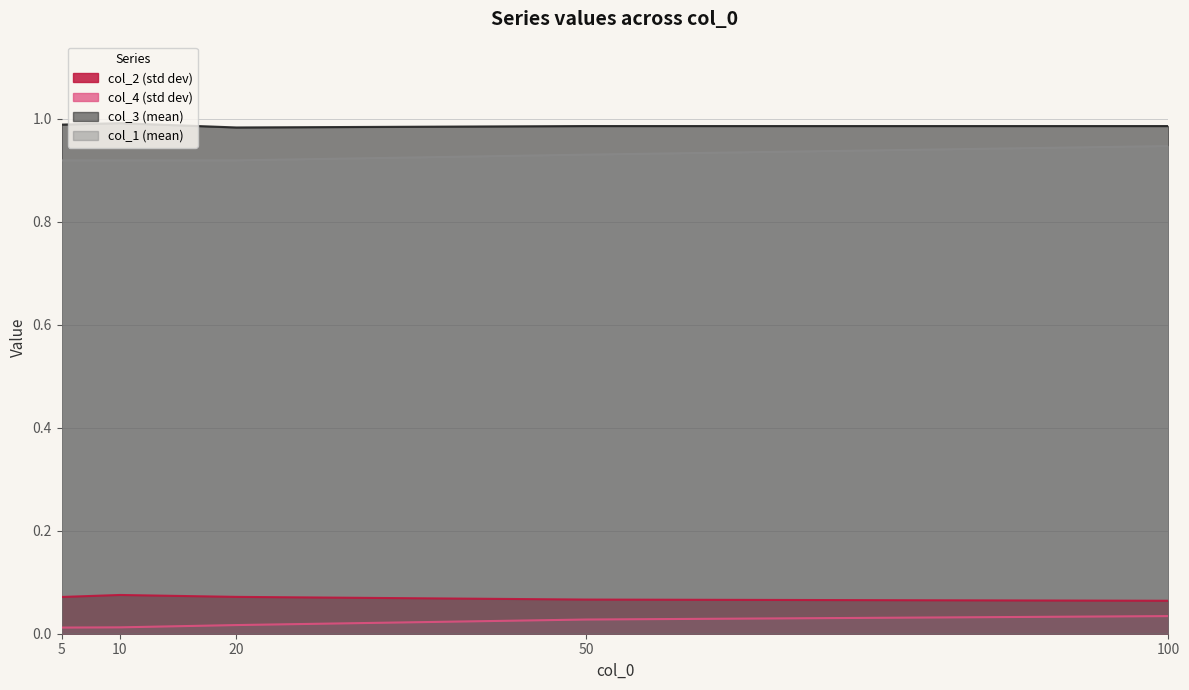

True or false: col_3 and col_4 intersect in this chart.

False